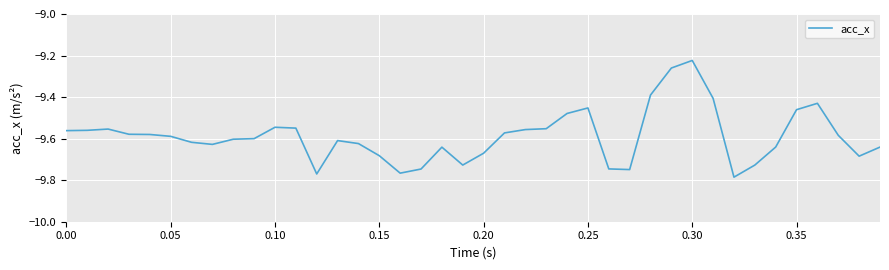

What is the difference between the maximum and minimum values?

0.6